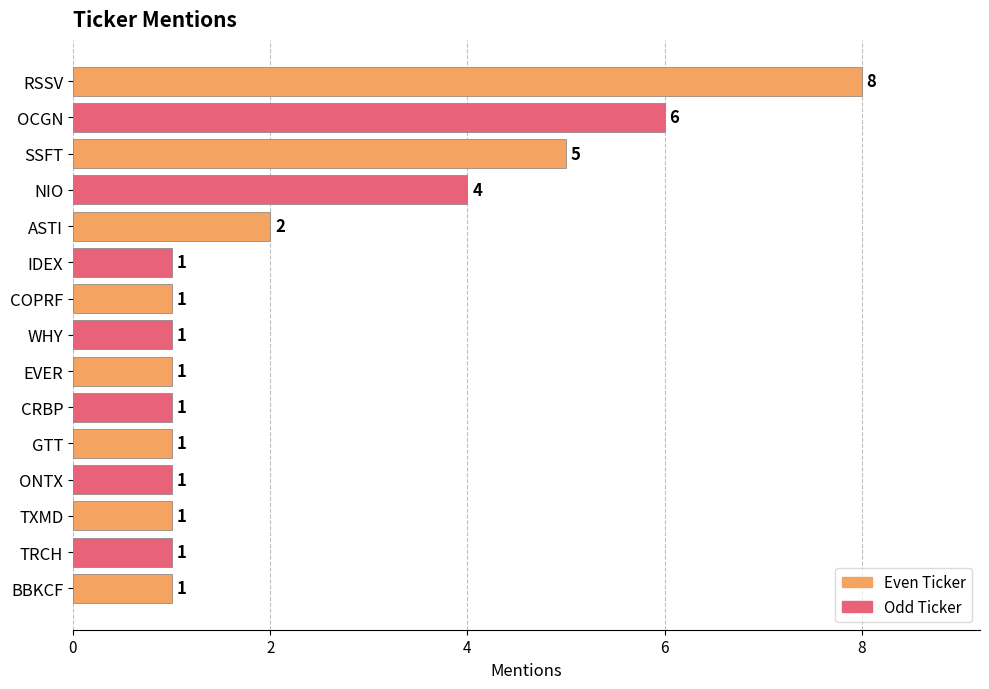

Which has a higher value, CRBP or RSSV?

RSSV